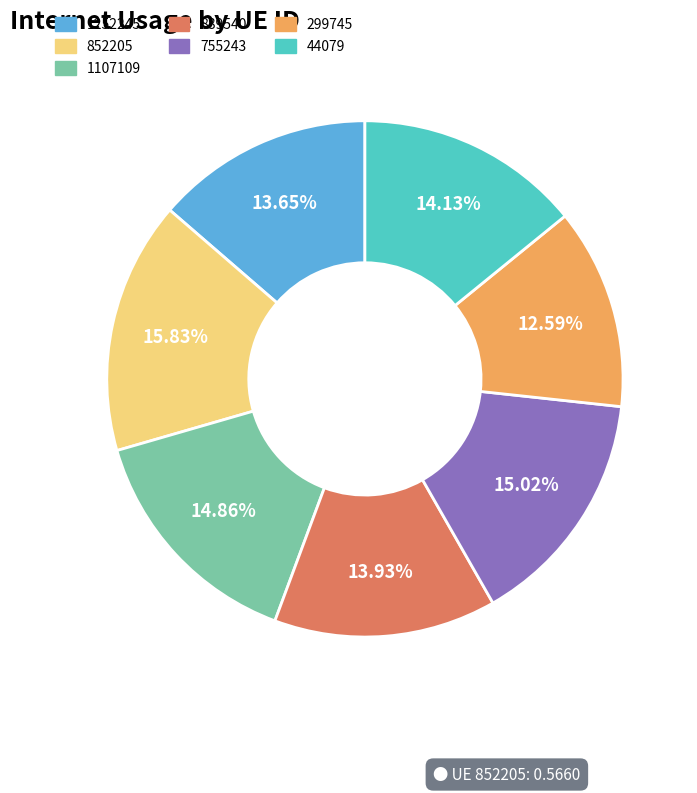

Do 755243 and 1107109 together represent more than half of the pie?

No